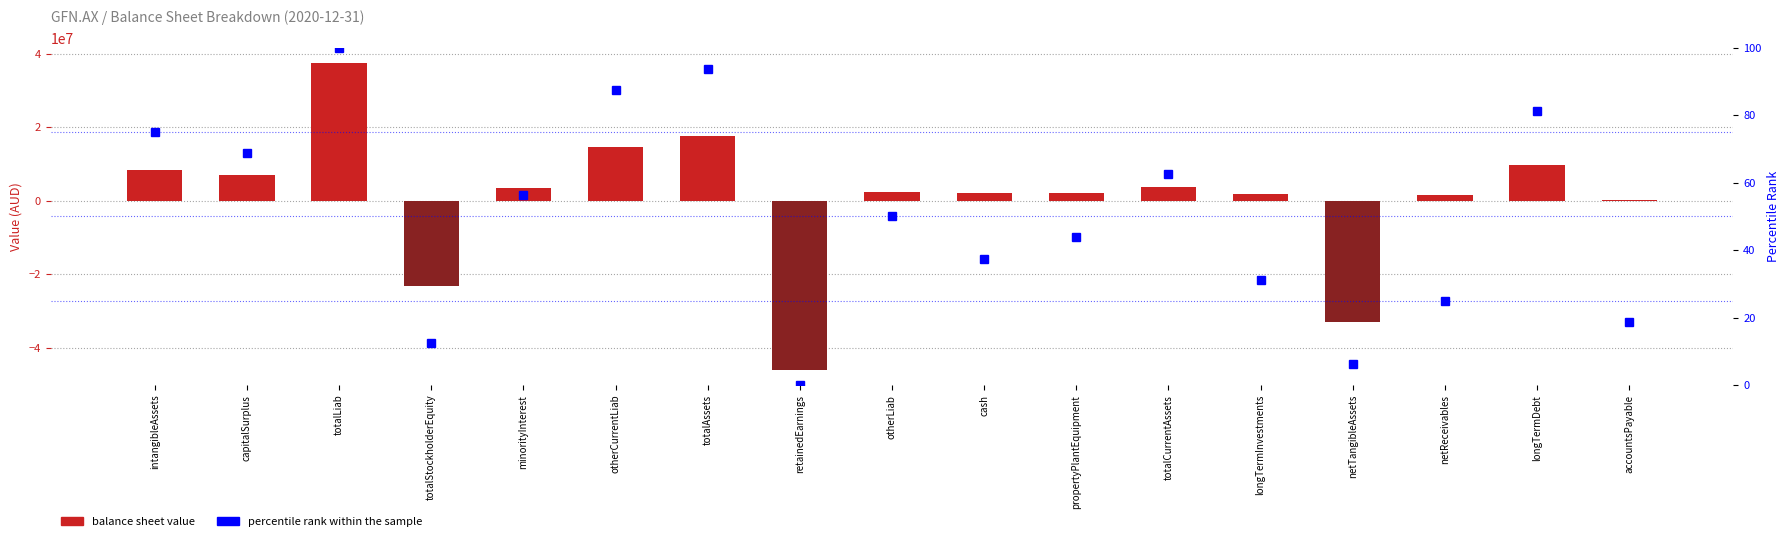

What is the sum of all percentile rank within the sample values?

850.0